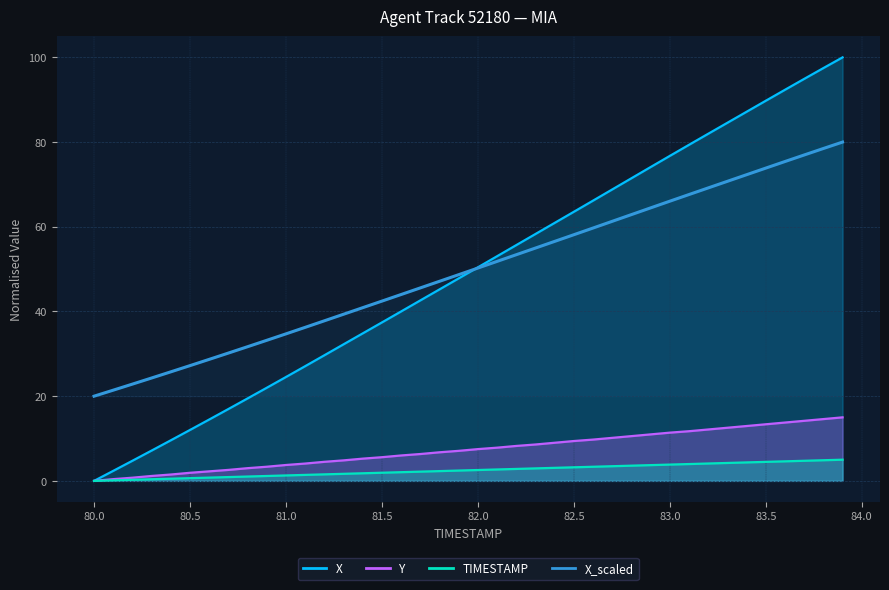

What position from the right is 82.7?

13